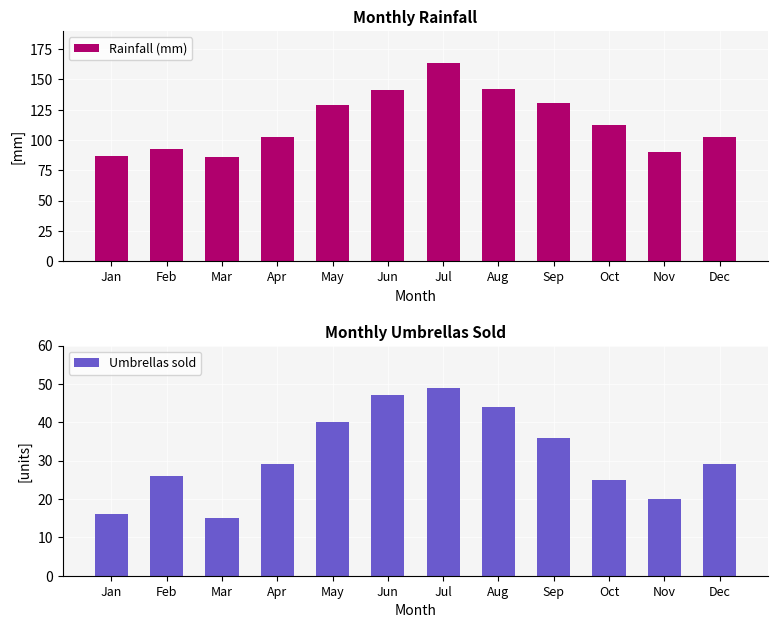

Between Apr and Dec, which series saw the biggest shift?

Rainfall (mm)